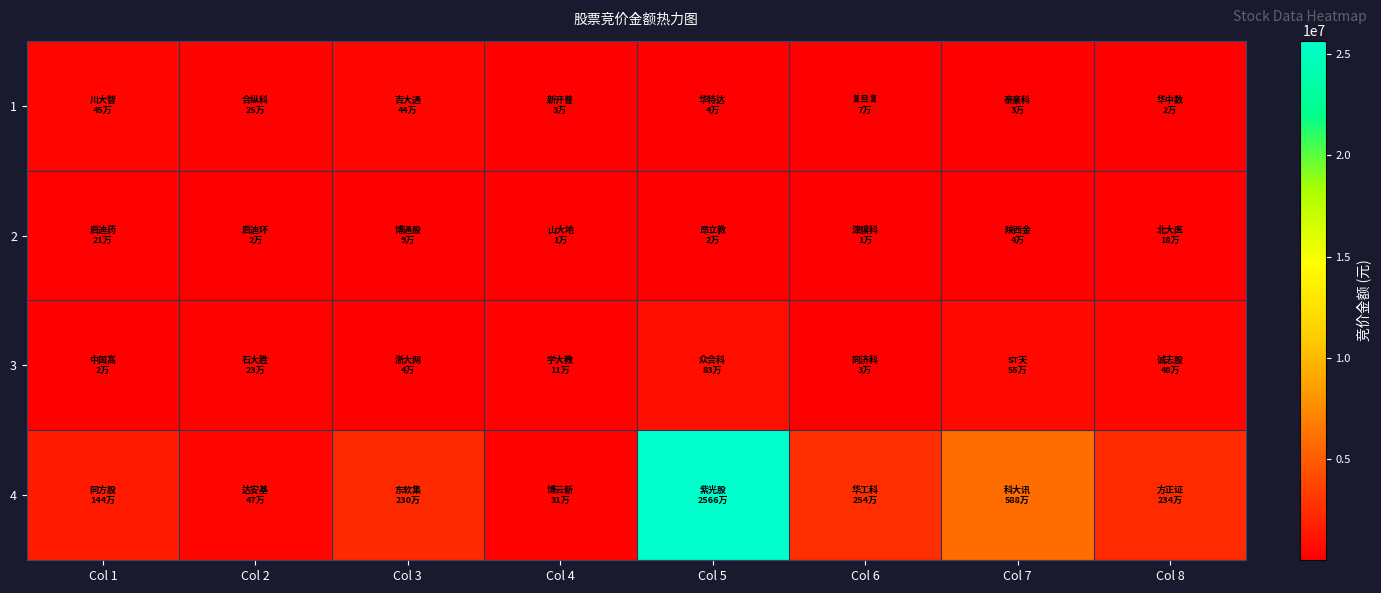

Which series has the largest total across all categories?

4